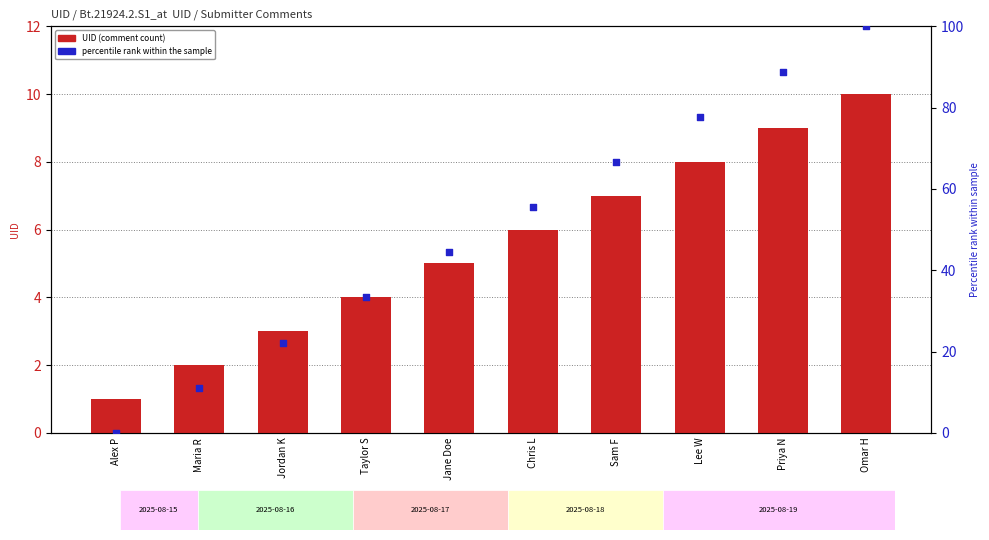

What are all the series names shown in the legend?

UID (comment count), percentile rank within the sample